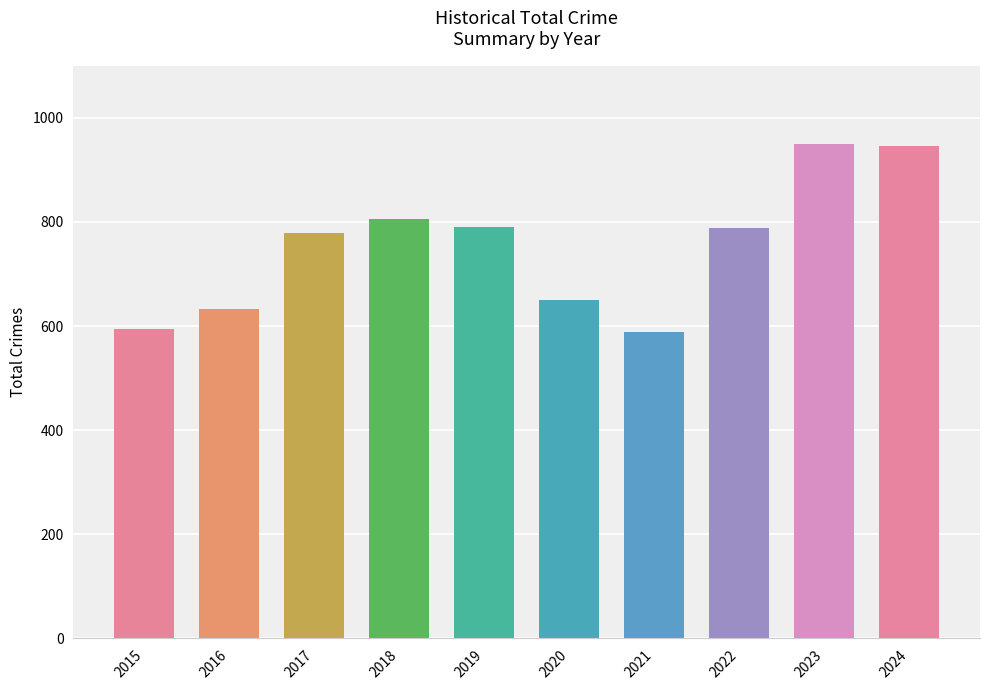

The value at 2024 is 1308. True or false?

False